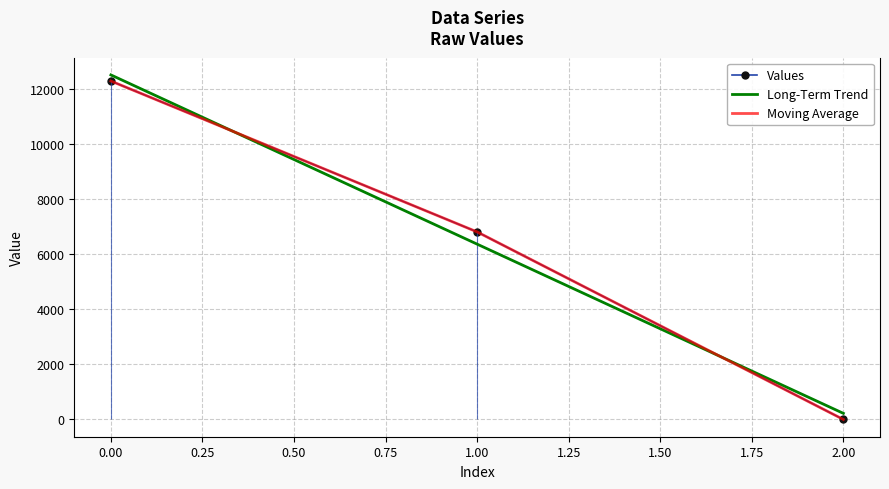

What is the maximum value shown in the chart?

12294.4